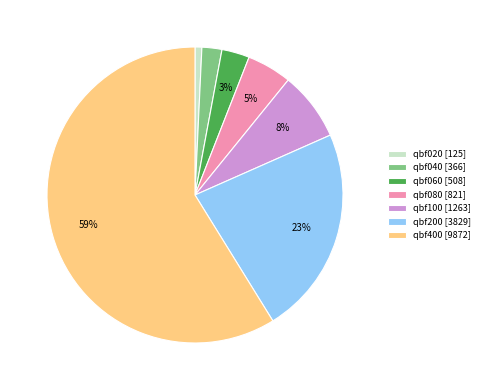

Which category has the biggest portion of the pie?

qbf400